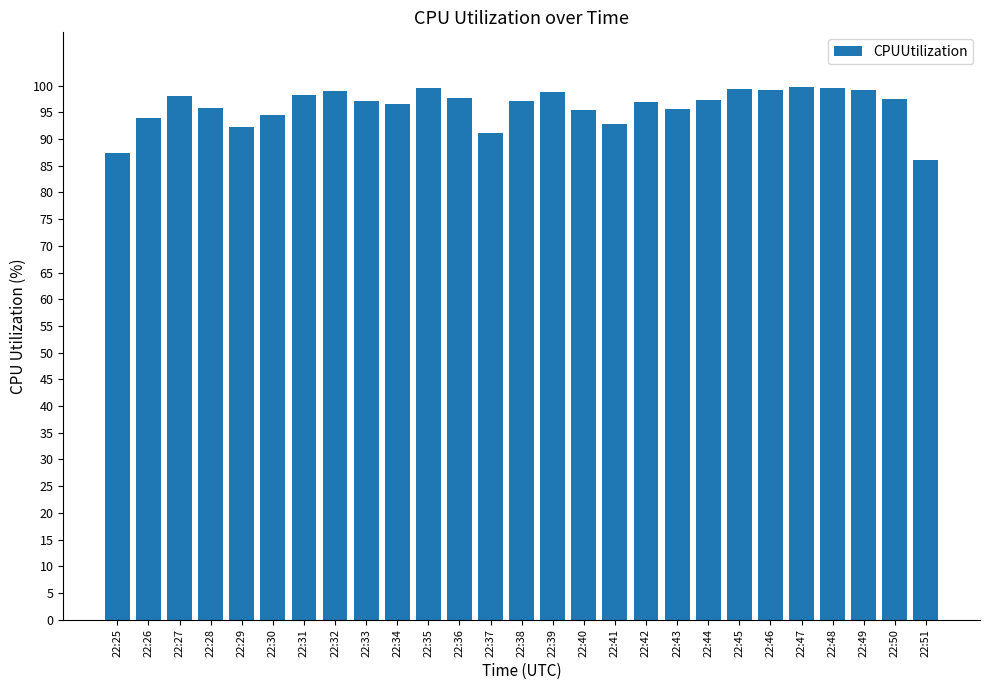

What is the change in value from 22:41 to 22:45?

+6.4